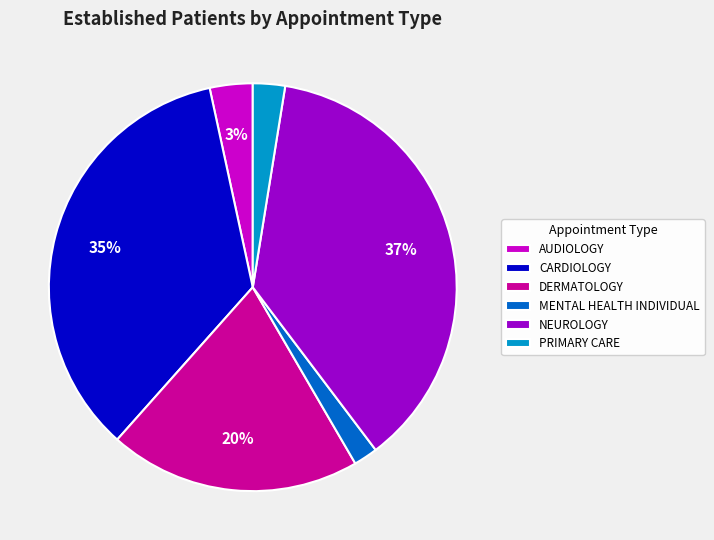

To the nearest percent, what is the average slice percentage?

17%